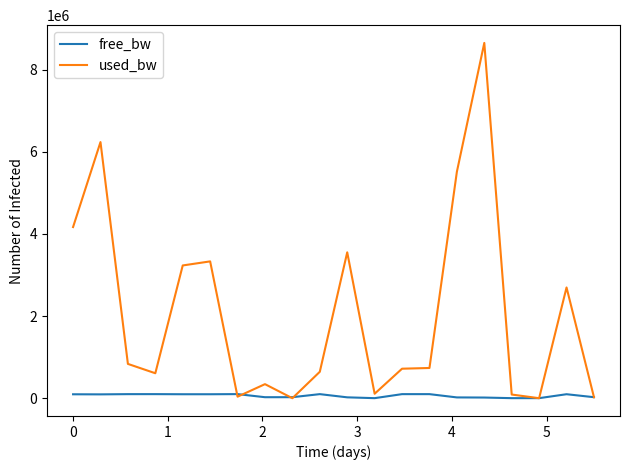

What is the maximum value shown in the chart?

8653229.2